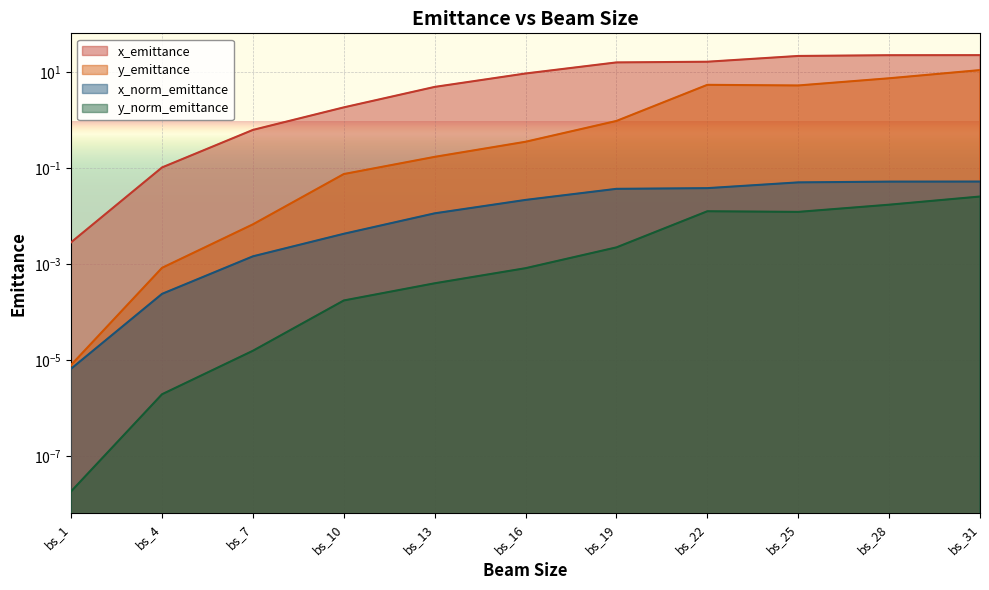

The value of y_norm_emittance at bs_28 is 0.0. True or false?

False